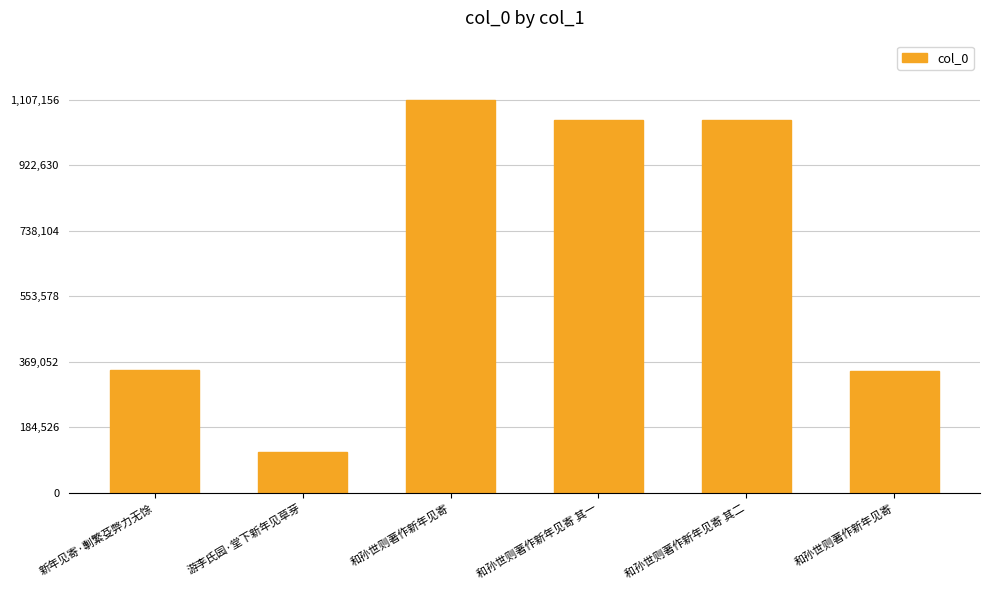

At which label does the data first exceed 1048653?

和孙世则著作新年见寄